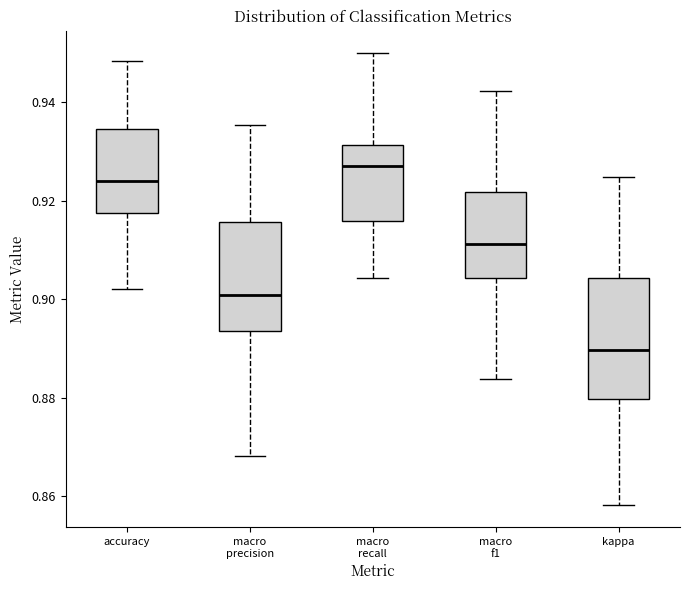

Where is the upper edge of the box for kappa on the y-axis? The values are not printed on the chart, so give them approximately, as read against the axis.

0.904